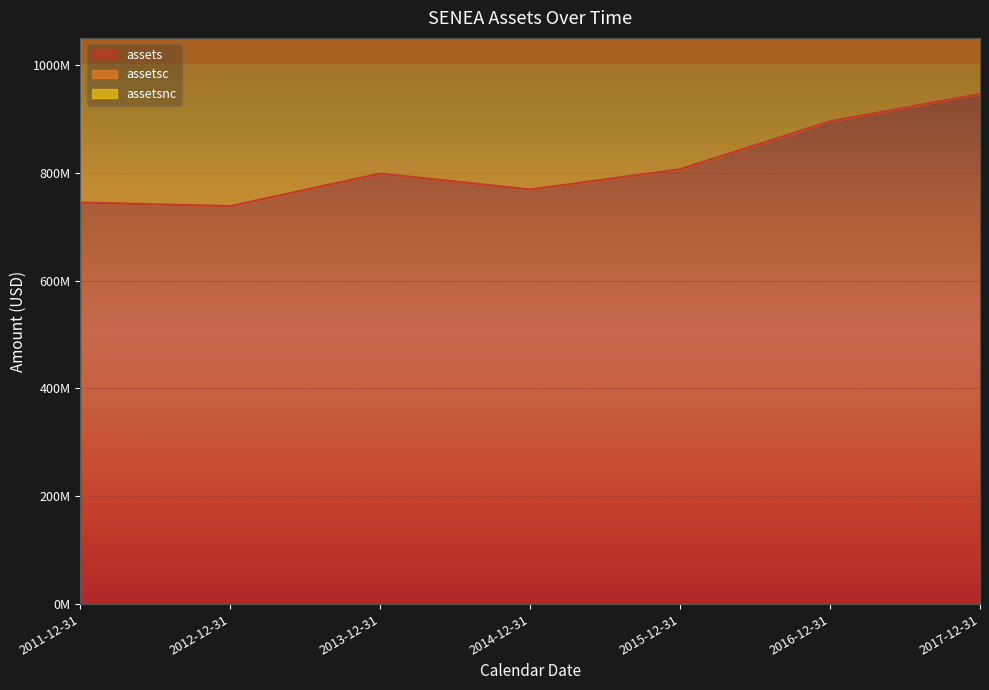

Rank the series by their average value, from highest to lowest.

assetsc, assets